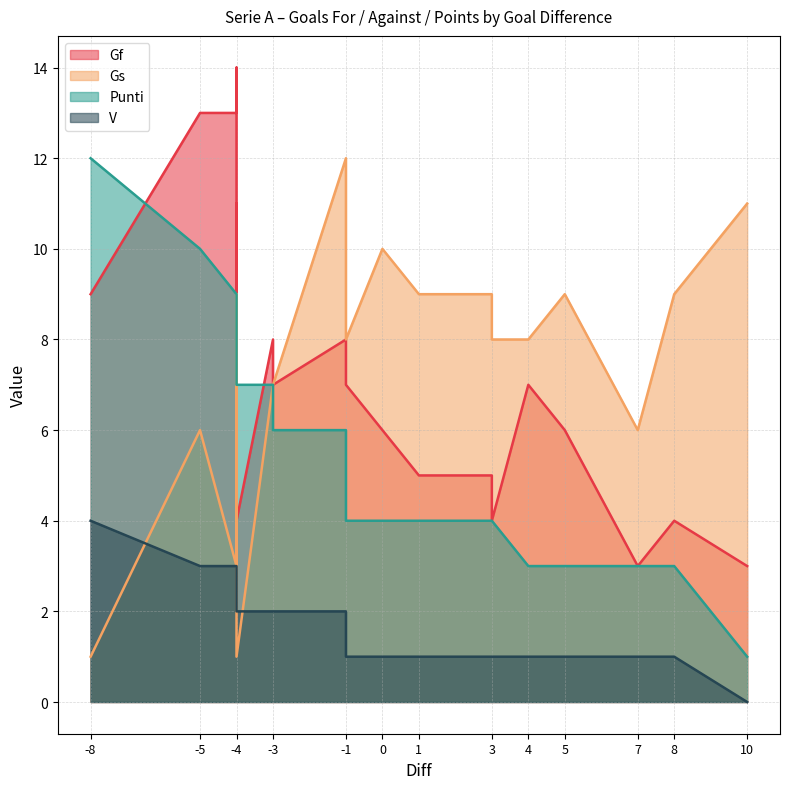

Where is V nearest to the value 2?

-4